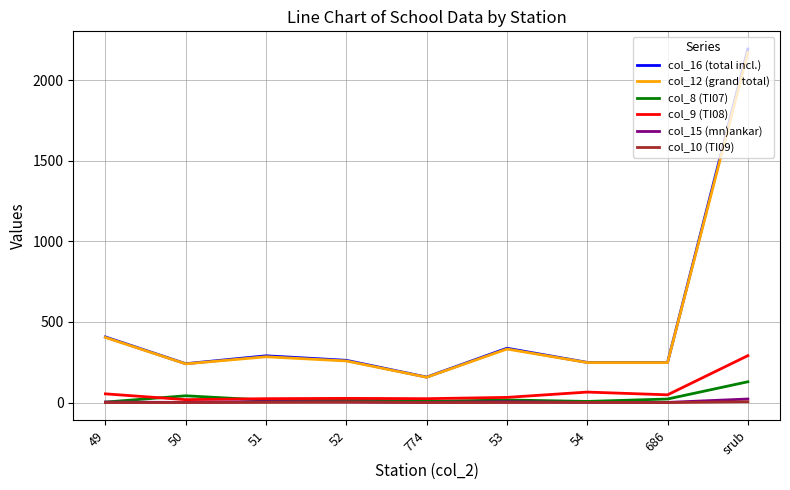

Is the value of col_10 (TI09) at 54 greater than the value of col_9 (TI08) at 49?

No